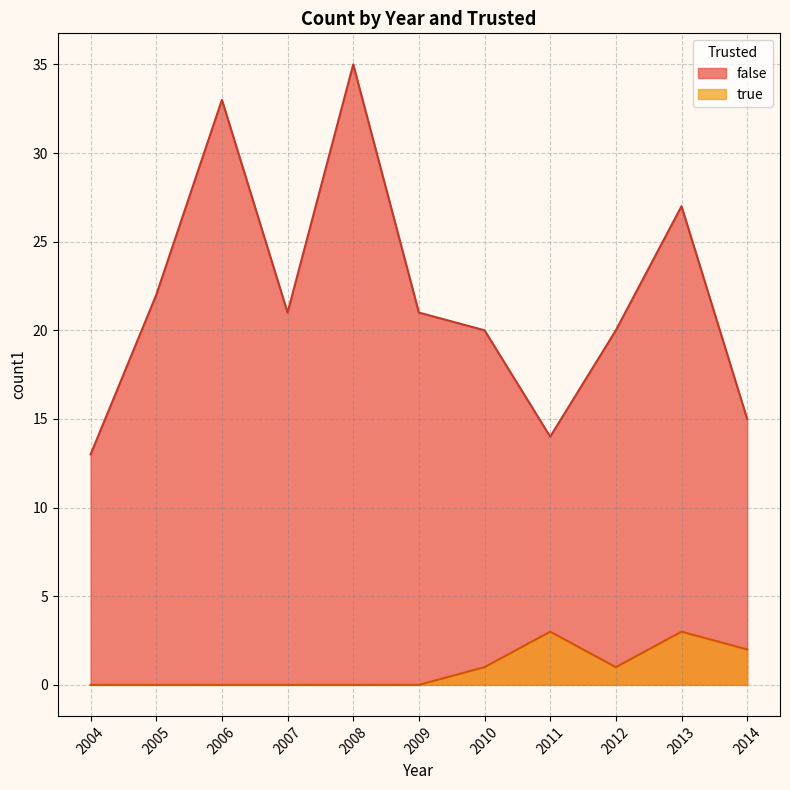

What is the maximum value shown in the chart?

35